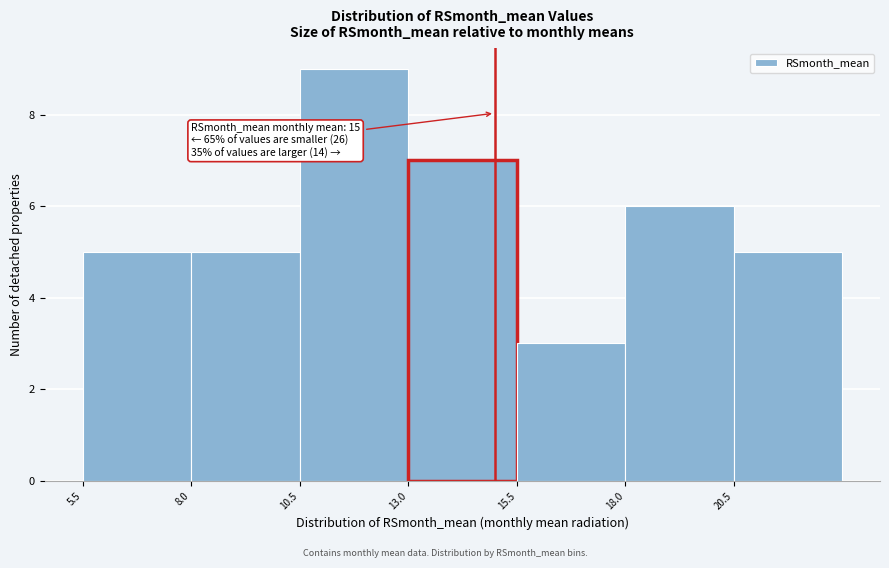

Which range on the x-axis has the tallest bar?

10.5 to 13.0